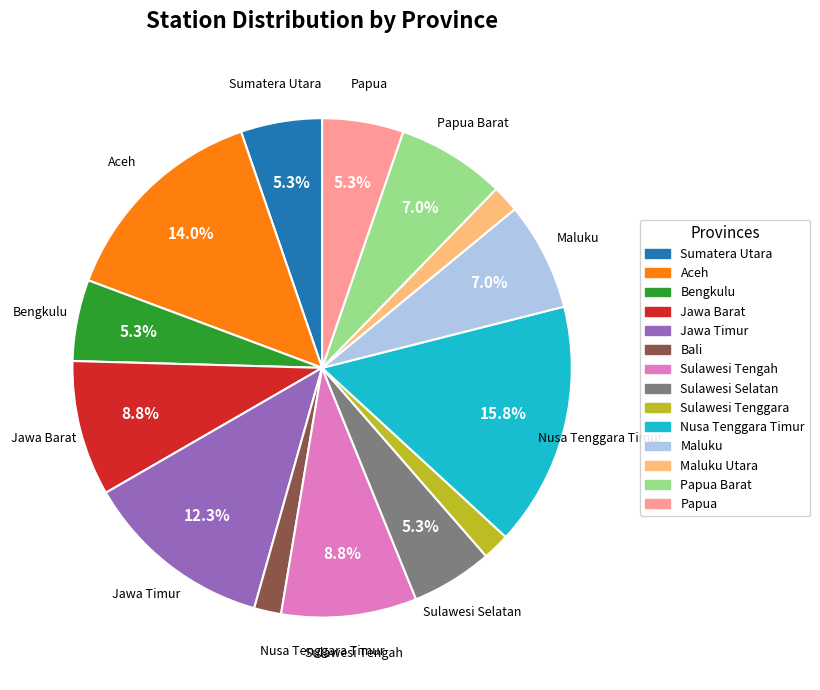

To the nearest percent, what is the difference between the largest and smallest slice percentages?

14%